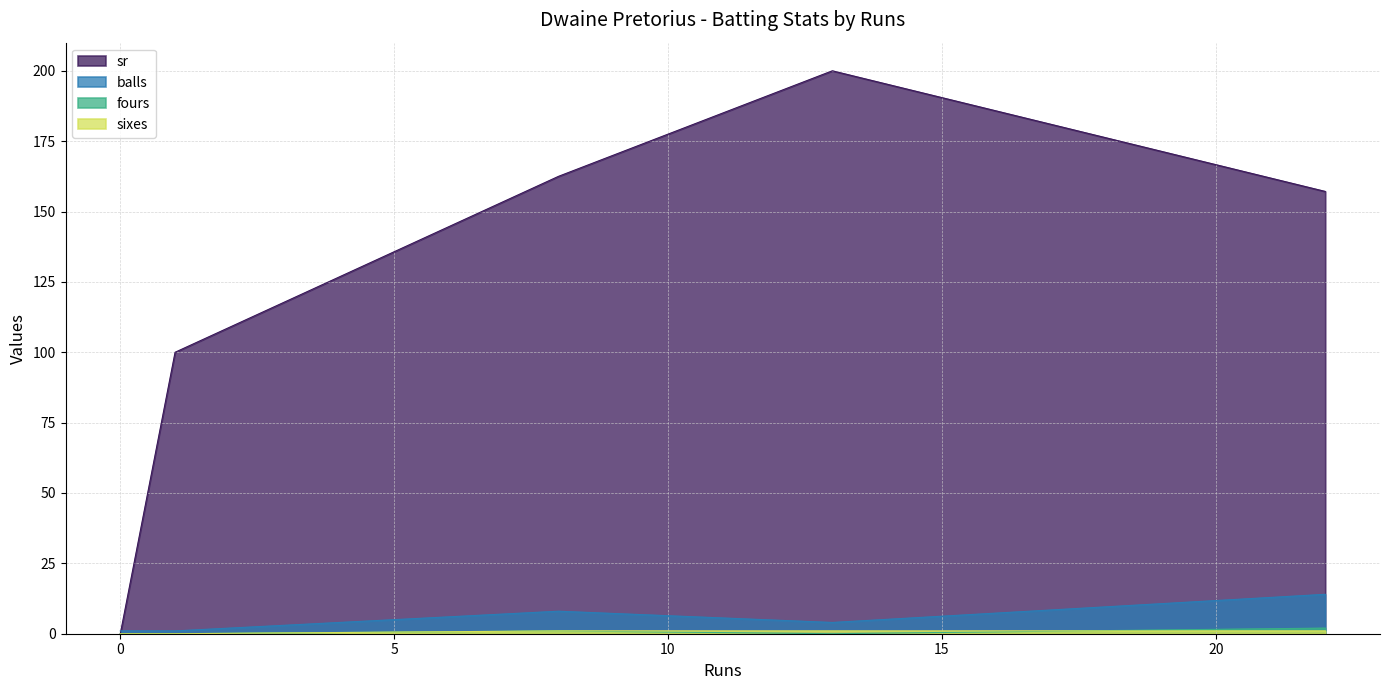

Which series has the largest total across all categories?

sr